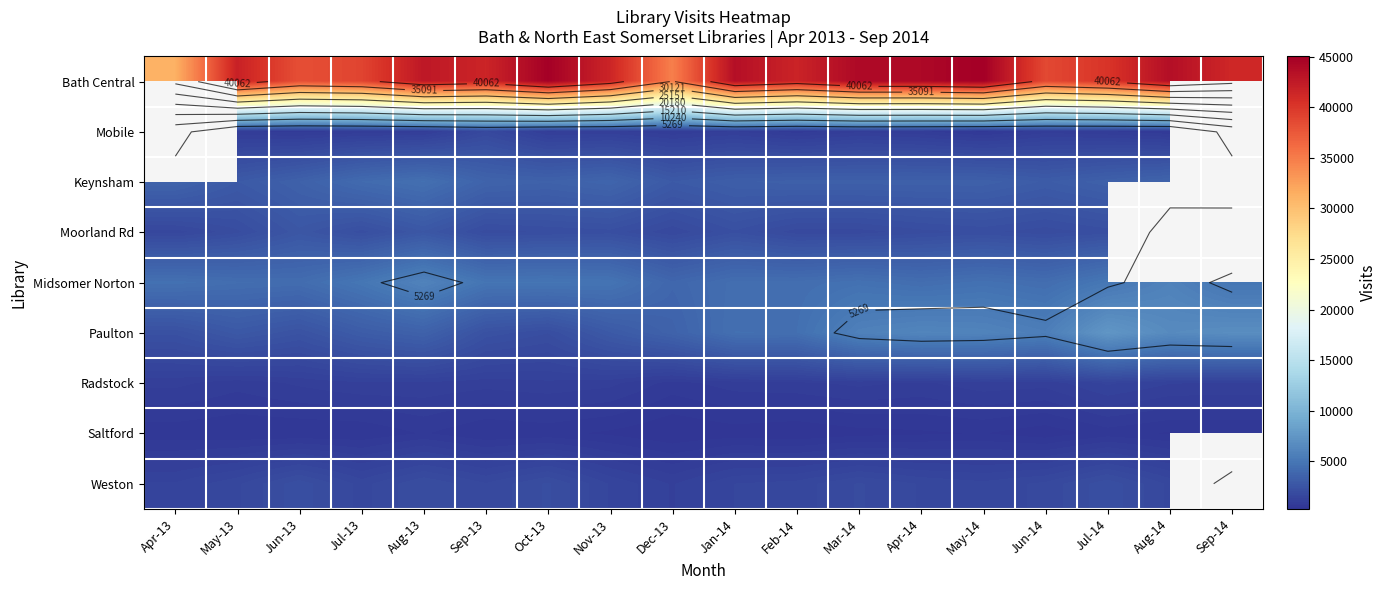

Which has a higher value, Aug-14 or Jun-13?

Aug-14